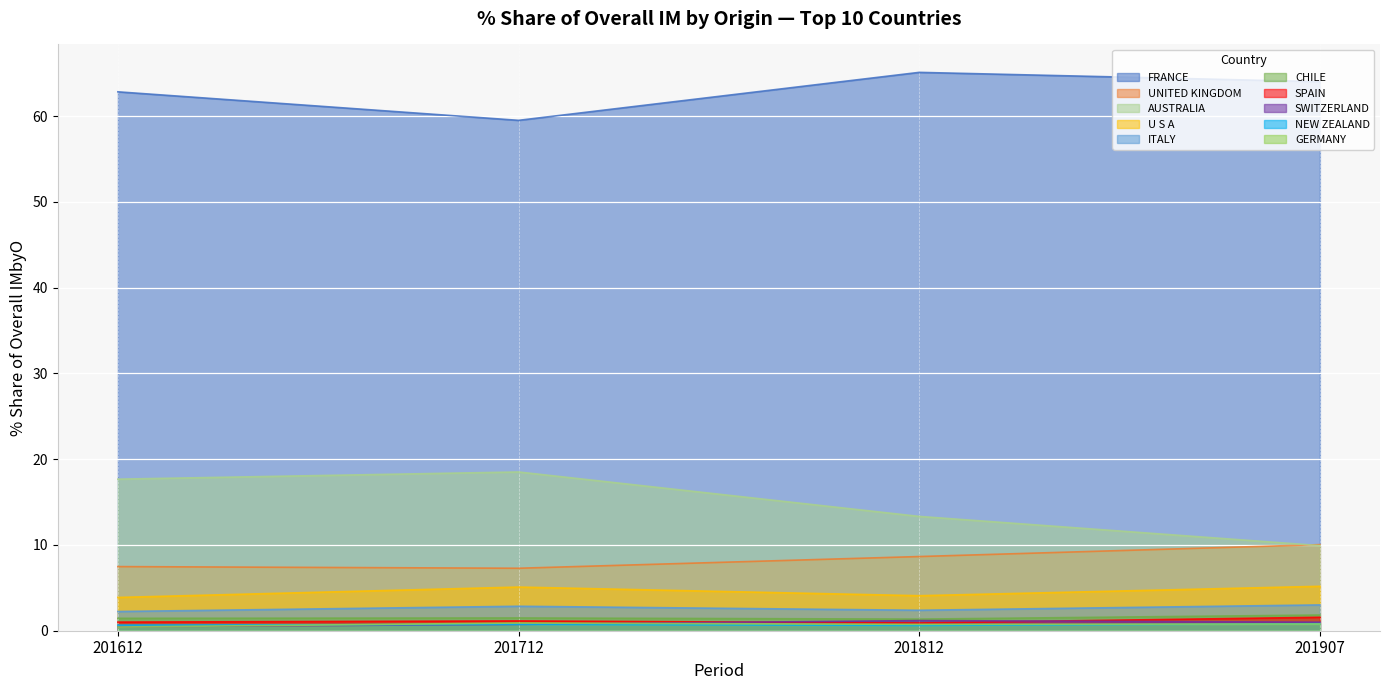

Which category has the lowest value in the 201812_% Share series?

NEW ZEALAND